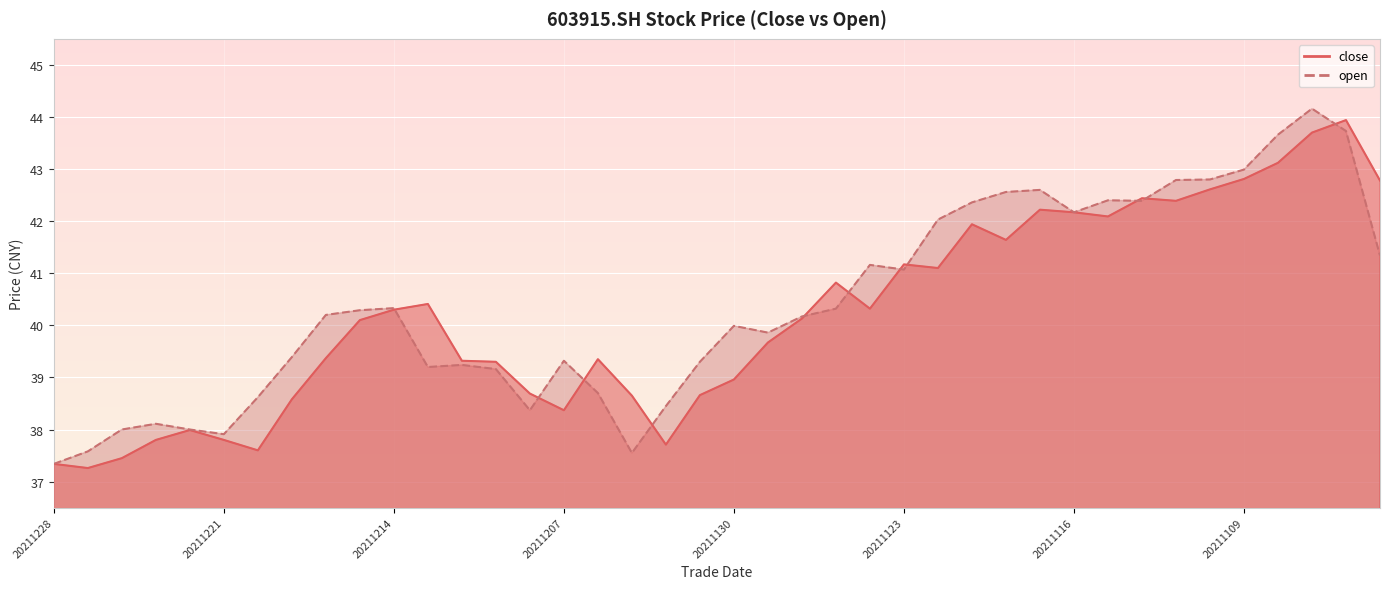

Reading left to right, transcribe all the data shown in this chart.

close: 37.3	37.3	37.5	37.8	38.0	37.8	37.6	38.6	39.4	40.1	40.3	40.4	39.3	39.3	38.7	38.4	39.4	38.6	37.7	38.7	39.0	39.7	40.1	40.8	40.3	41.2	41.1	41.9	41.6	42.2	42.2	42.1	42.4	42.4	42.6	42.8	43.1	43.7	43.9	42.8
open: 37.3	37.6	38.0	38.1	38.0	37.9	38.6	39.4	40.2	40.3	40.3	39.2	39.2	39.2	38.4	39.3	38.7	37.5	38.5	39.3	40.0	39.9	40.2	40.3	41.2	41.1	42.0	42.4	42.6	42.6	42.2	42.4	42.4	42.8	42.8	43.0	43.7	44.2	43.7	41.3